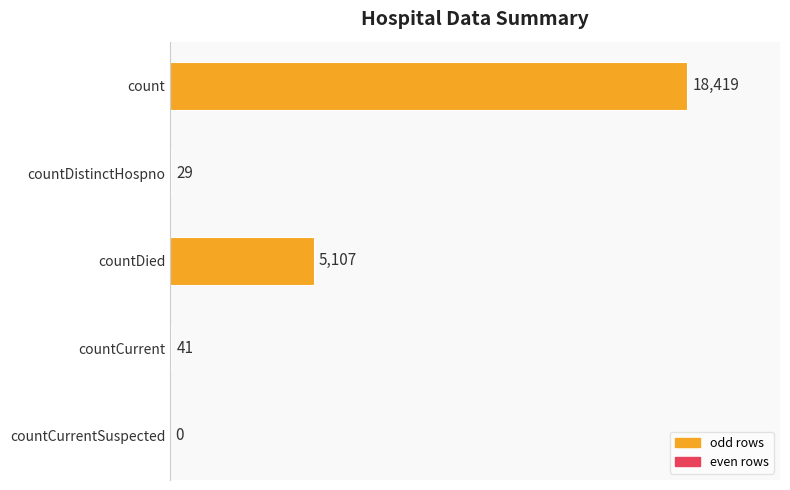

What is the greatest value displayed?

18419